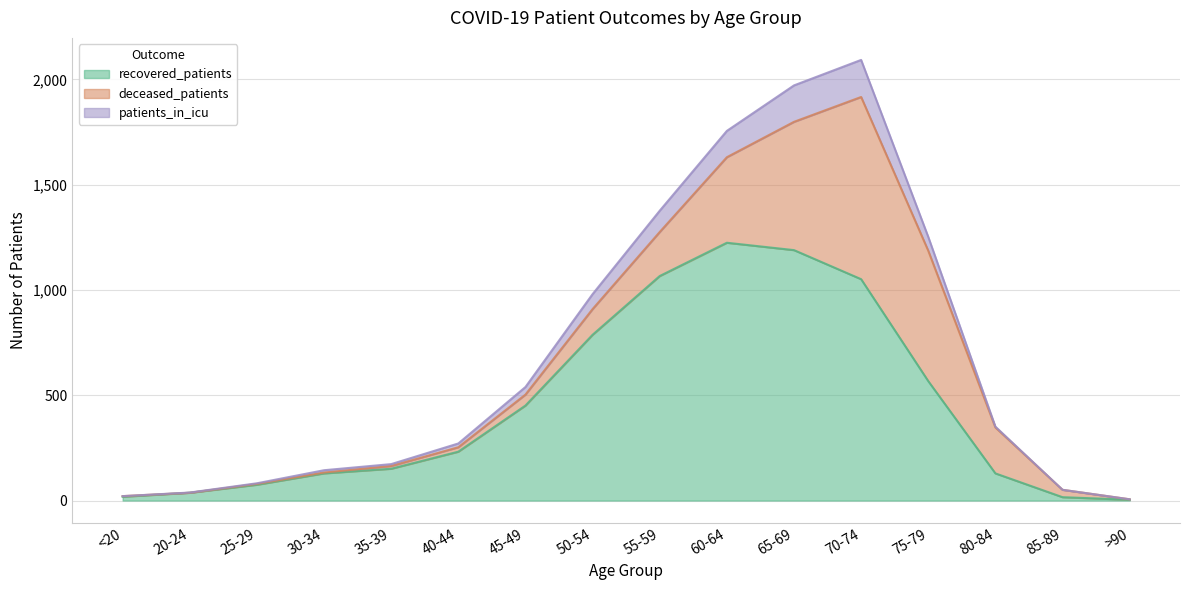

Where is the first local maximum for recovered_patients?

60-64